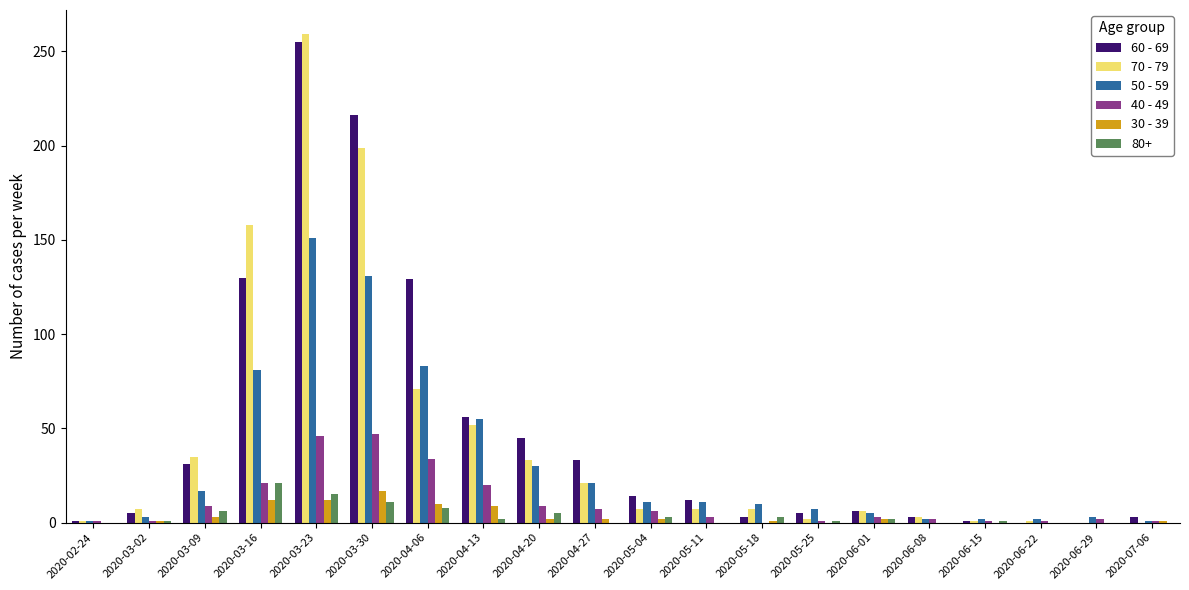

What is the maximum value shown in the chart?

259